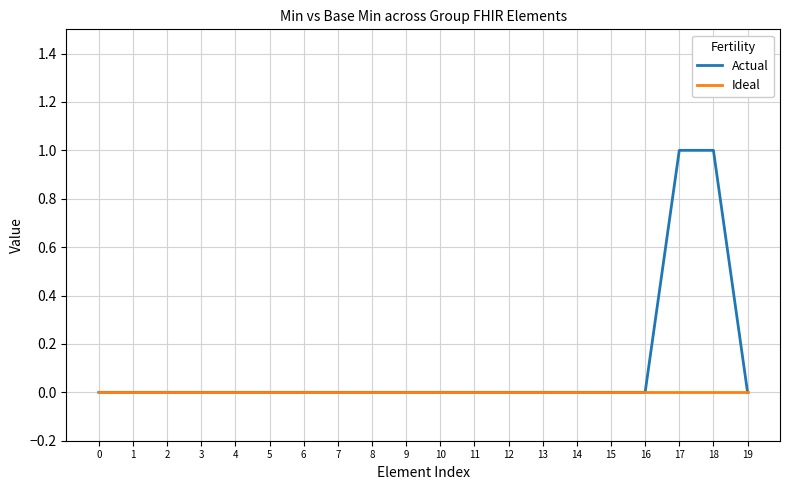

Which series has the widest spread of values?

Actual